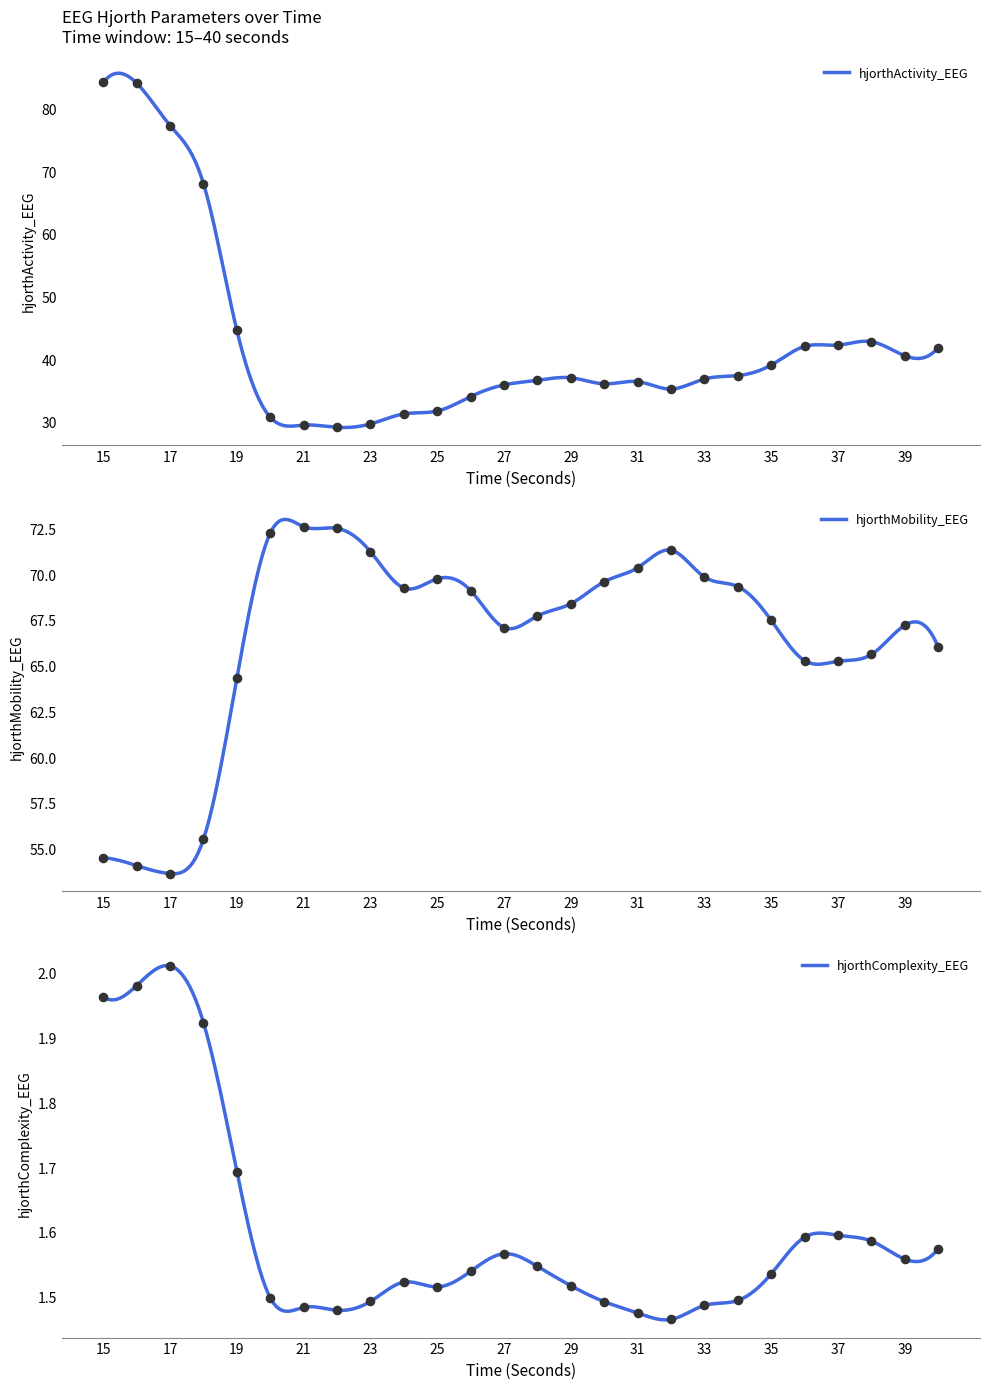

Is the value of hjorthActivity_EEG at 26 greater than the value of hjorthComplexity_EEG at 32?

Yes